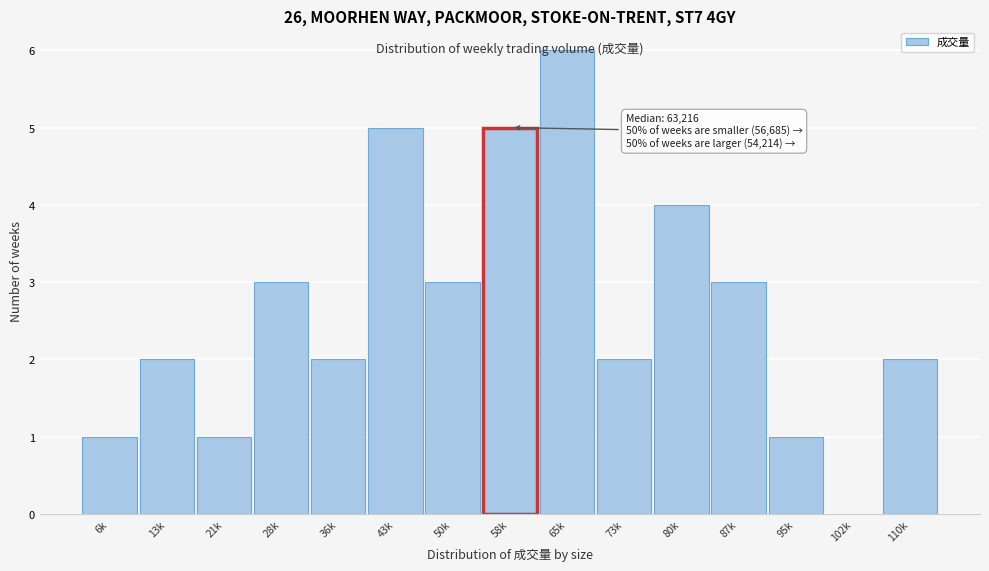

The value at 43k is 5. True or false?

True